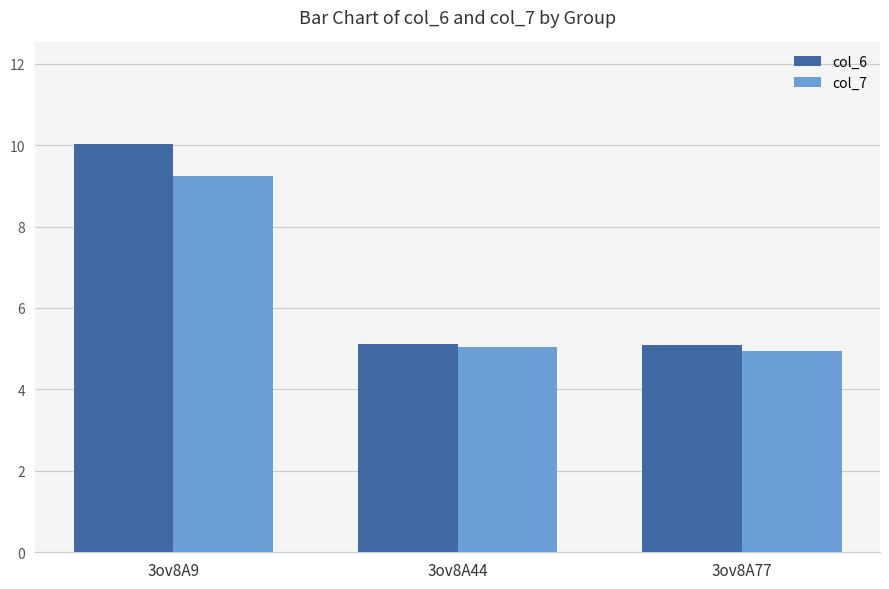

Is the value of col_6 at 3ov8A44 greater than the value of col_7 at 3ov8A9?

No